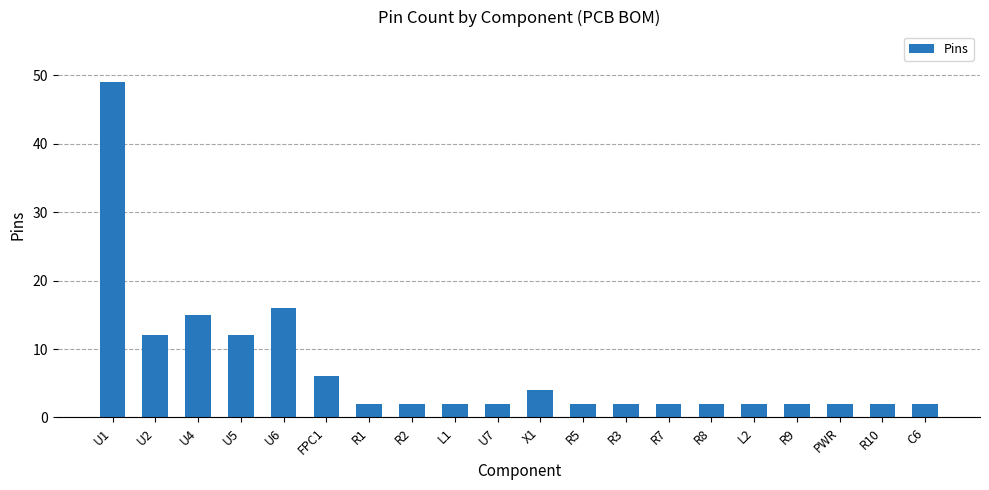

Reading left to right, extract all data points from this chart.

49	12	15	12	16	6	2	2	2	2	4	2	2	2	2	2	2	2	2	2